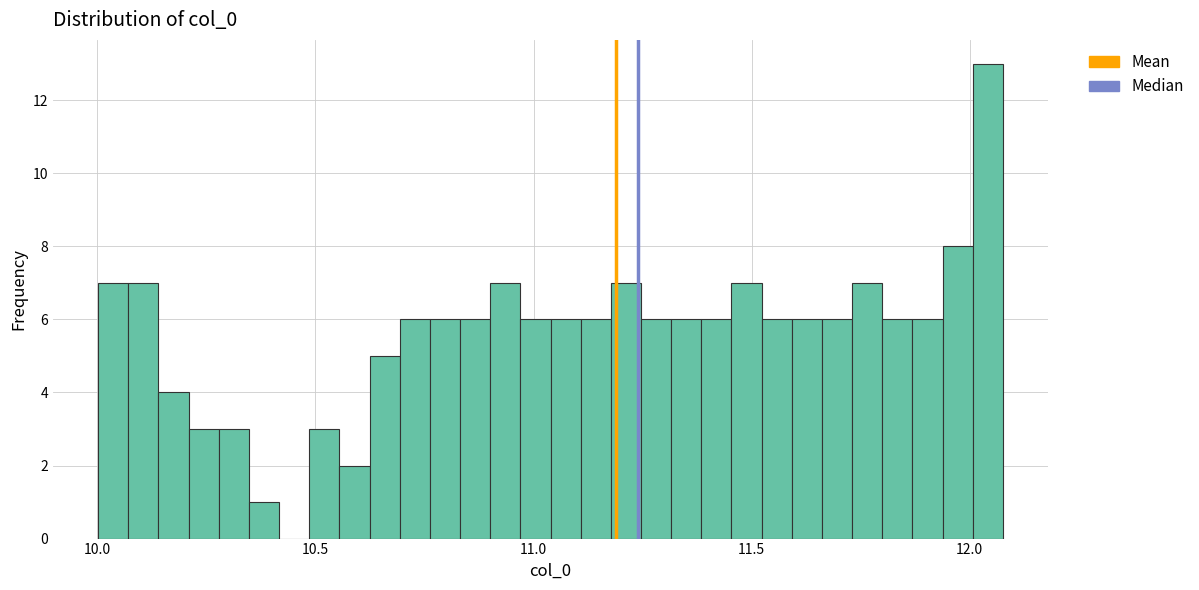

Read against the x-axis, roughly where is the centre of the tallest bar?

12.05